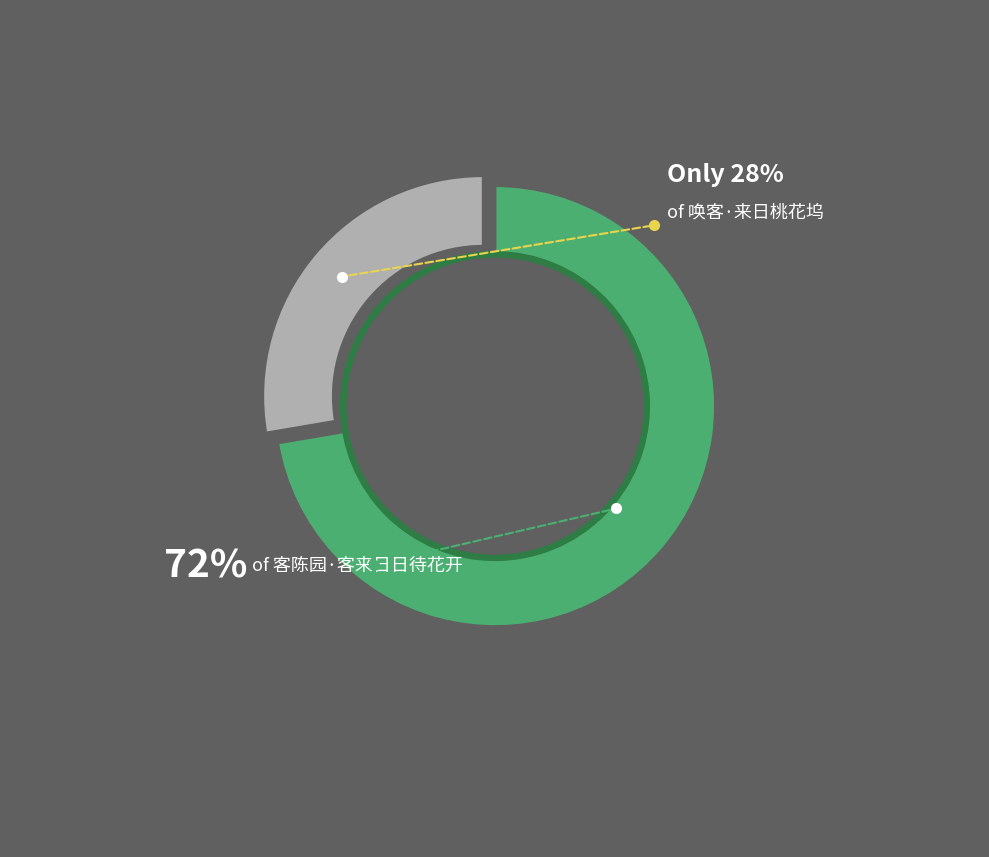

Count the number of slices in the pie.

2